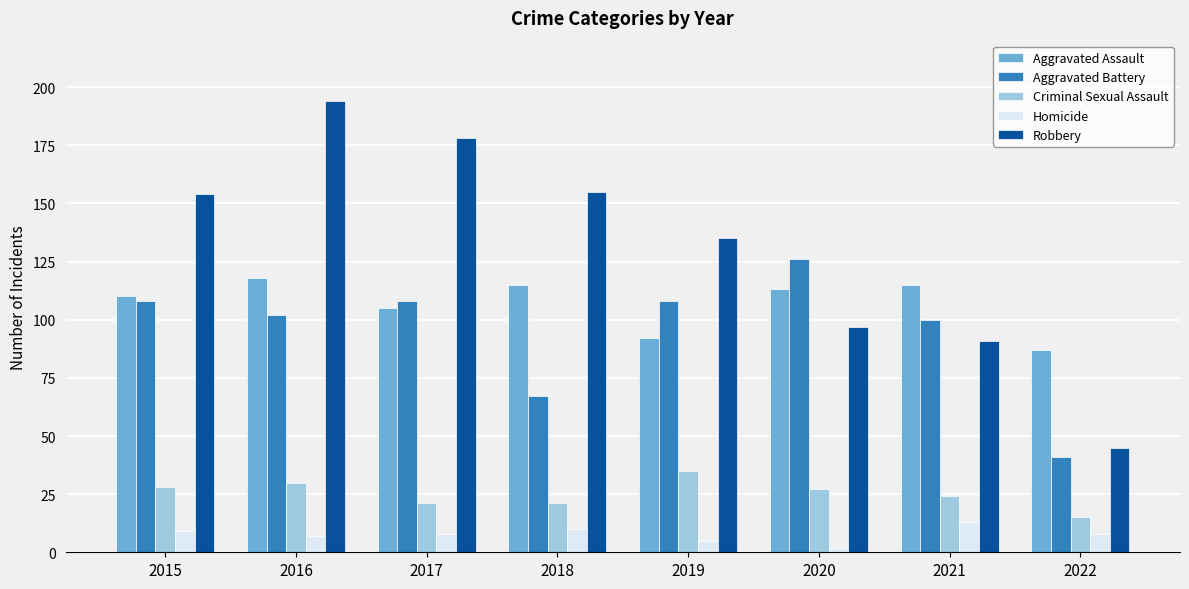

What is the smallest value displayed?

2